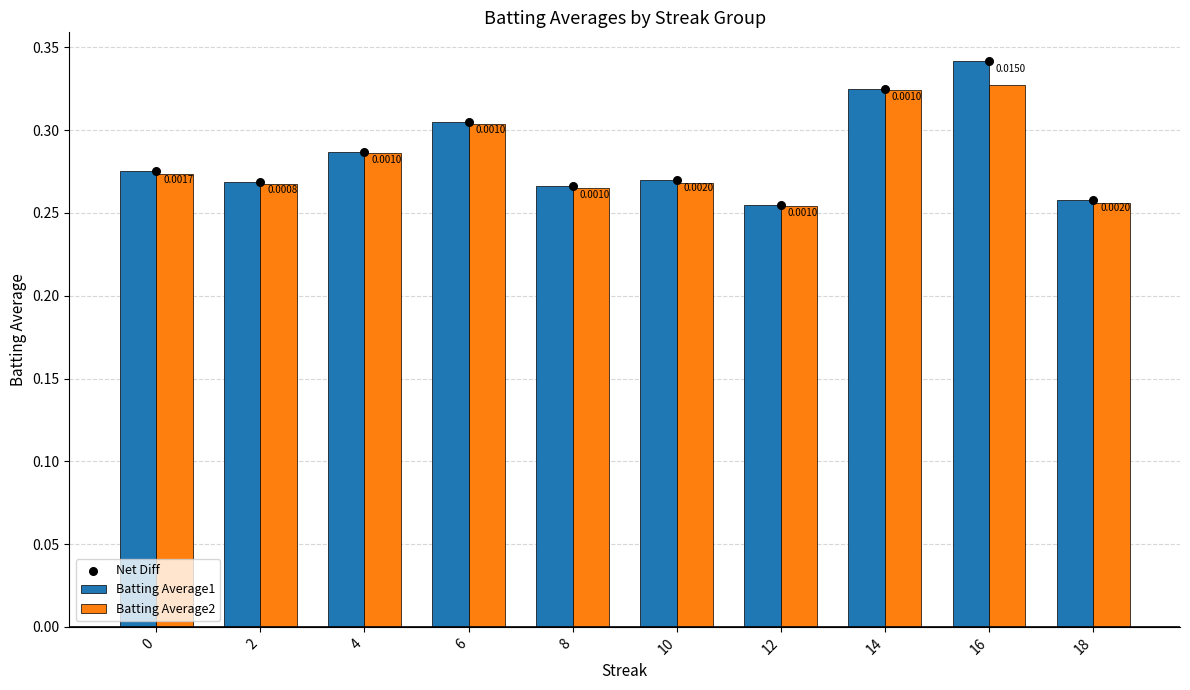

What are all the series names shown in the legend?

Batting Average1, Batting Average2, Net Diff